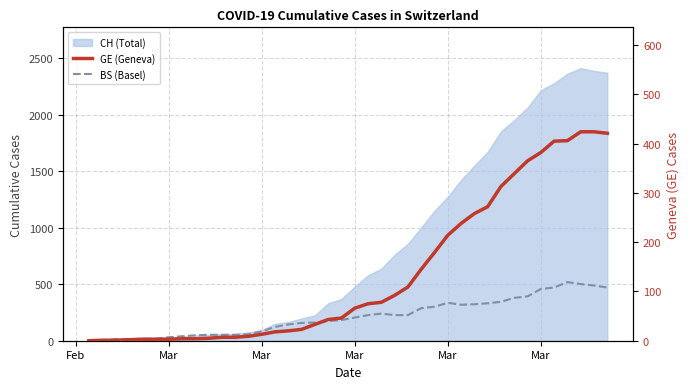

What is the maximum value for BS (Basel)?

119